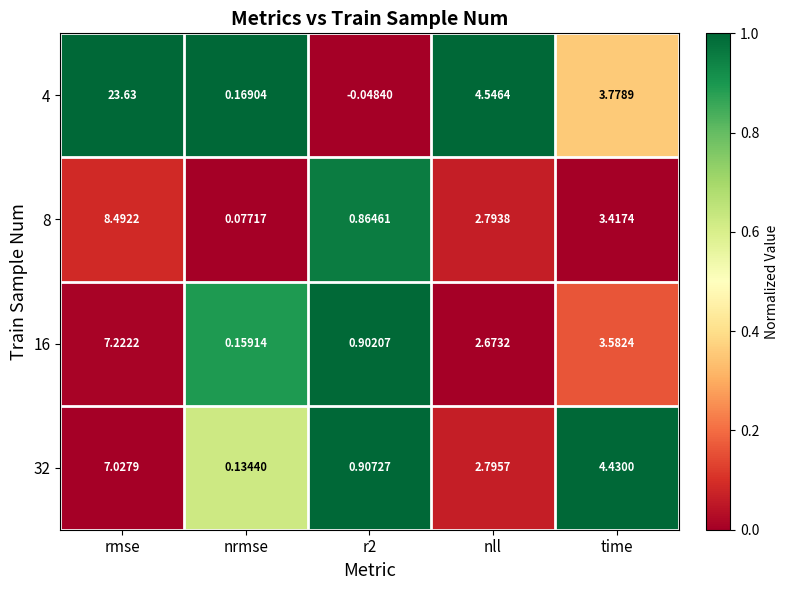

At which label does 16 first exceed 2?

rmse